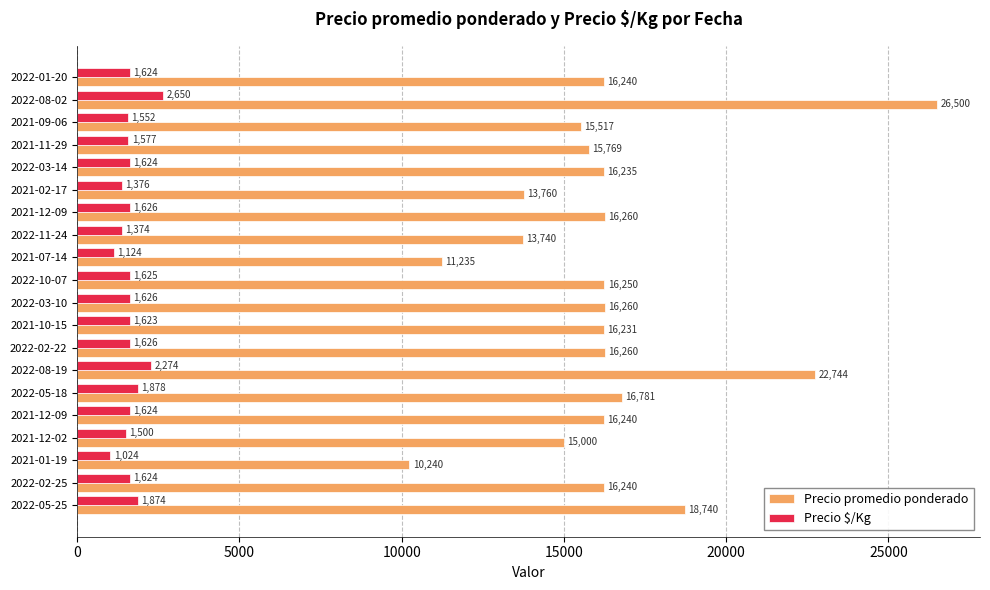

At which category is the sum across all series the highest?

2022-08-02